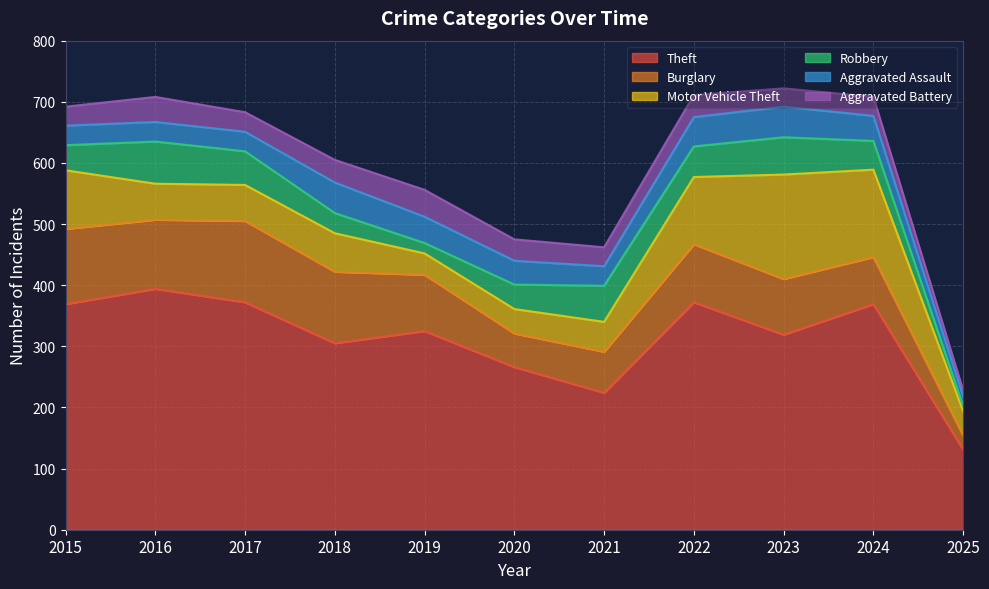

At which label does Motor Vehicle Theft first exceed 59?

2015